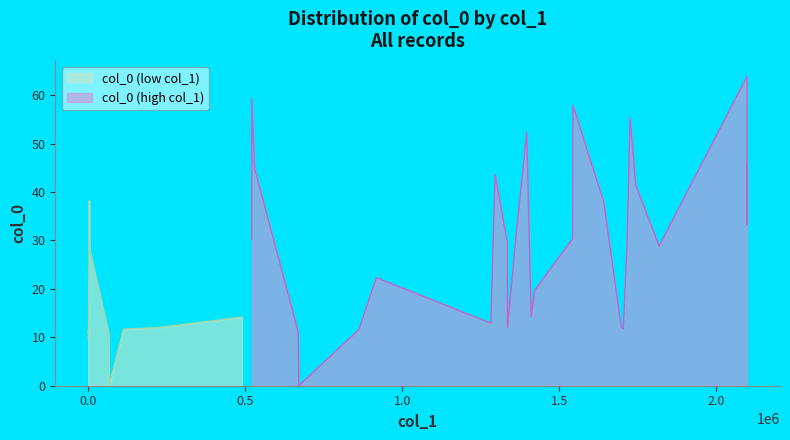

What is the difference between the maximum and minimum values?

63.9